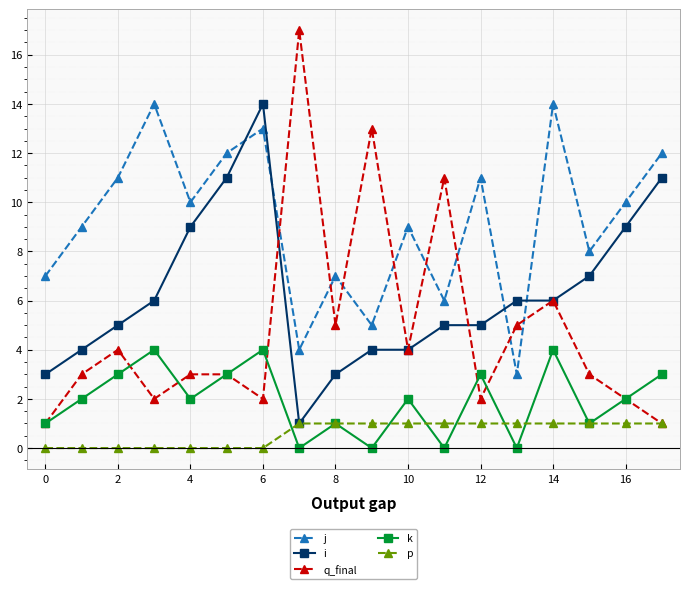

In k, how many points are lower than both neighbors (excluding endpoints)?

6